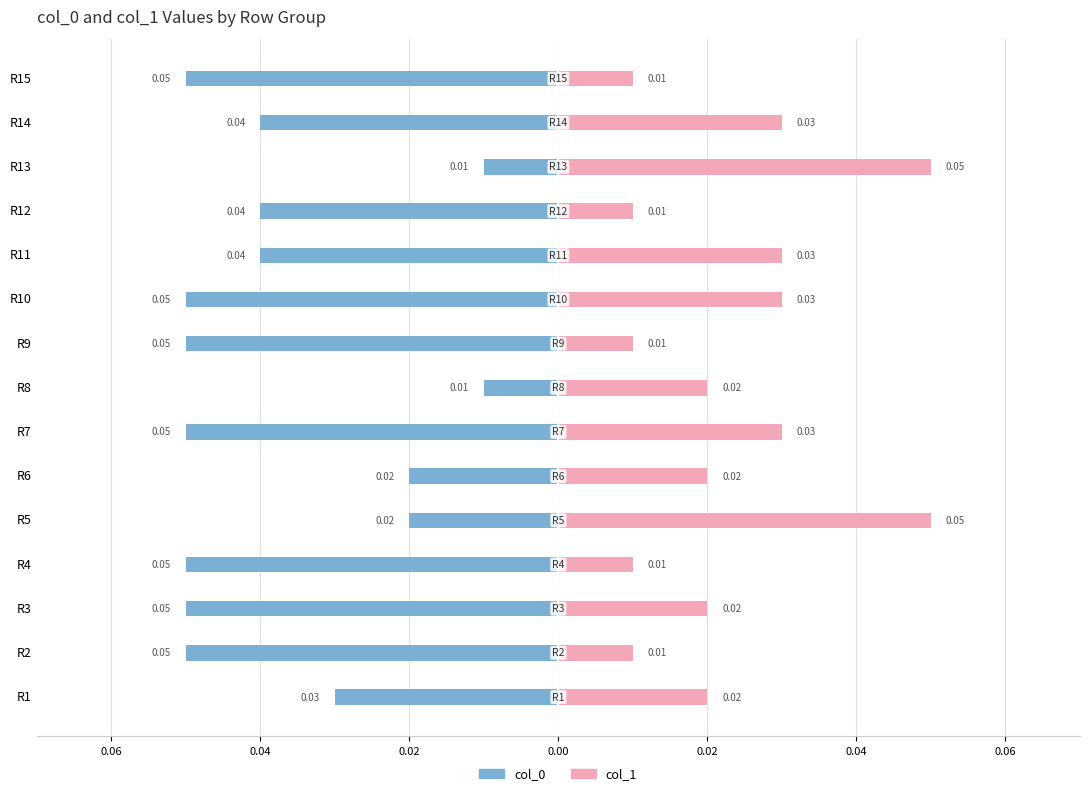

The col_1 series shows 0.0 at R1. True or false?

True